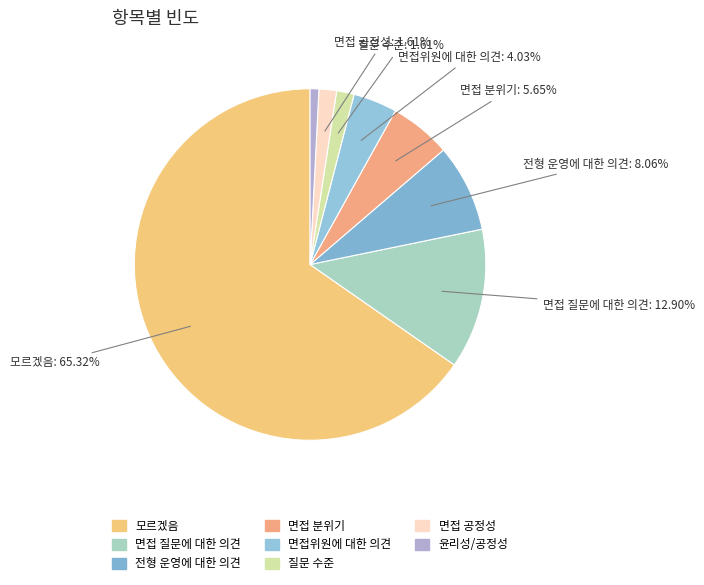

What is the largest slice in the pie chart?

모르겠음